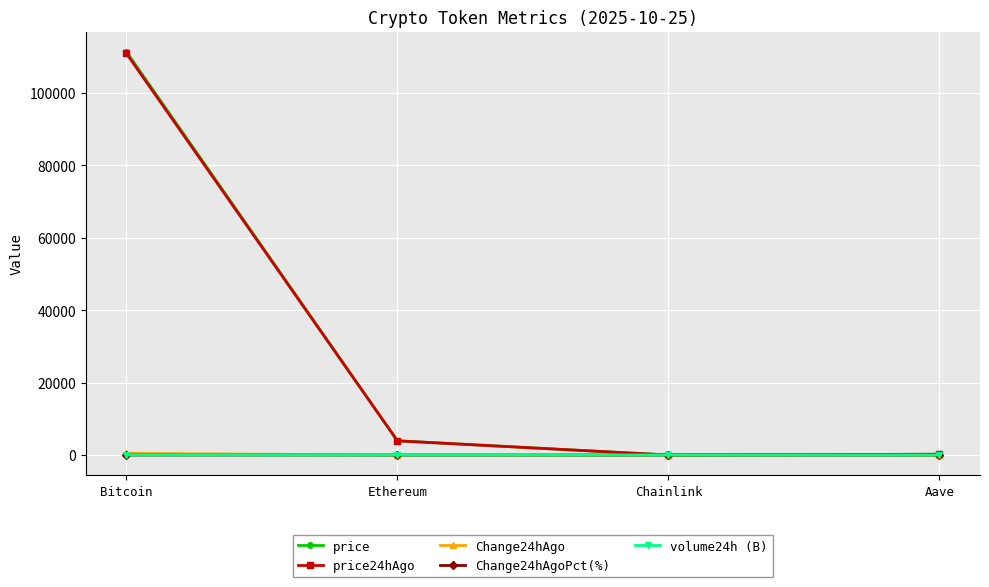

Which series has the widest spread of values?

price